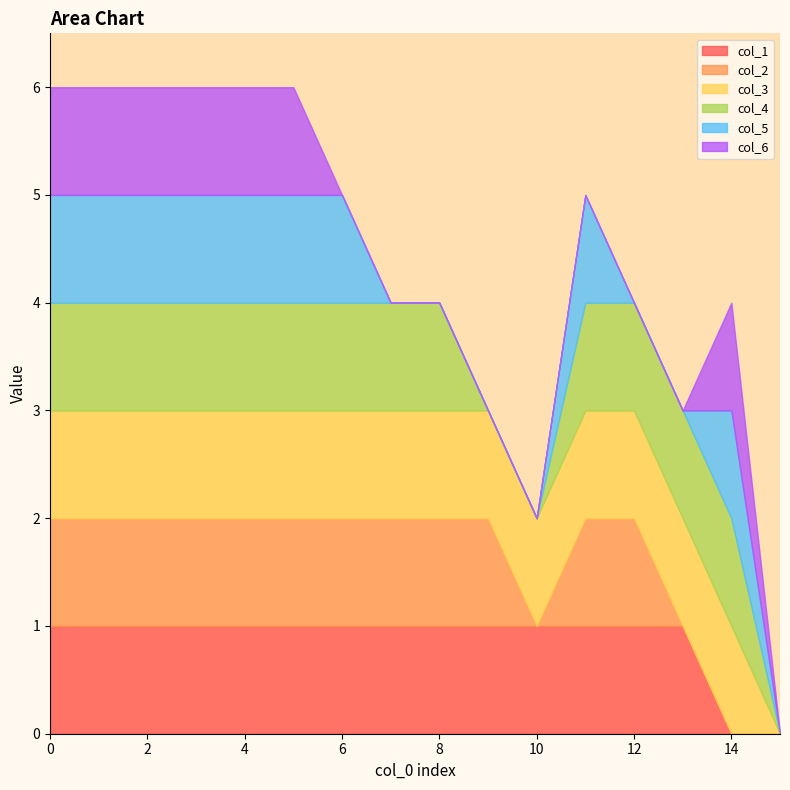

At which label is col_5 closest to 0?

7